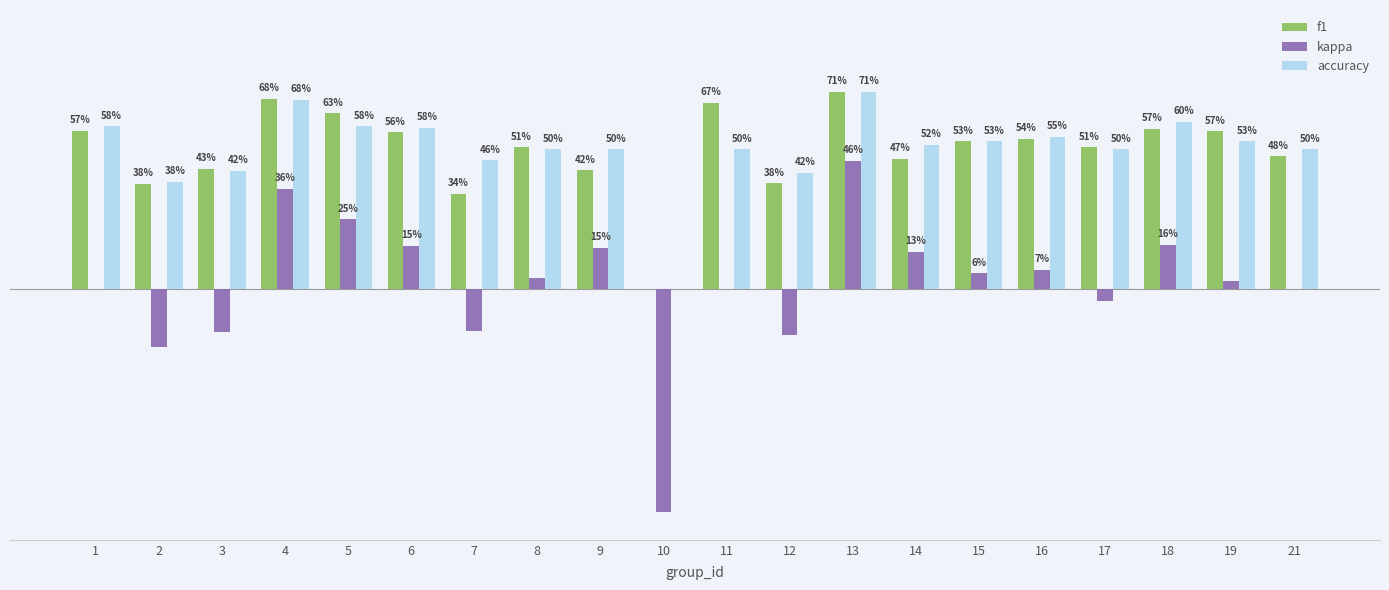

True or false: f1 has a value of 0.8 at 19.

False